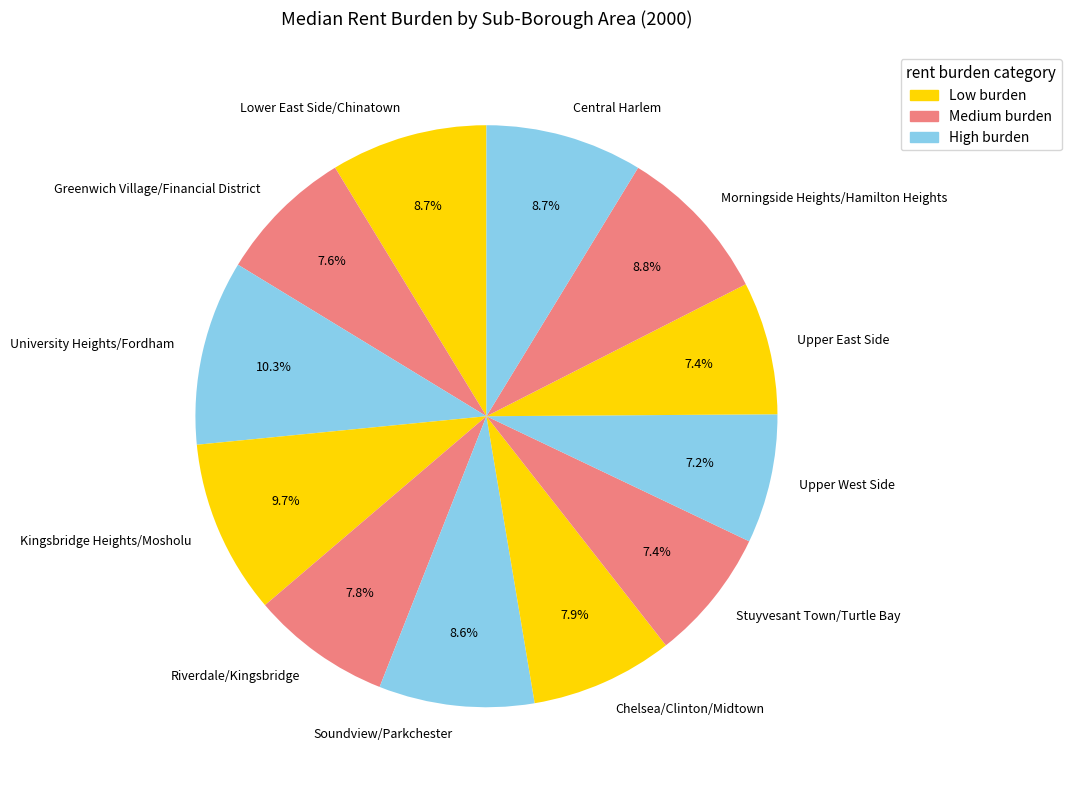

To the nearest percent, what is the average slice percentage?

8%